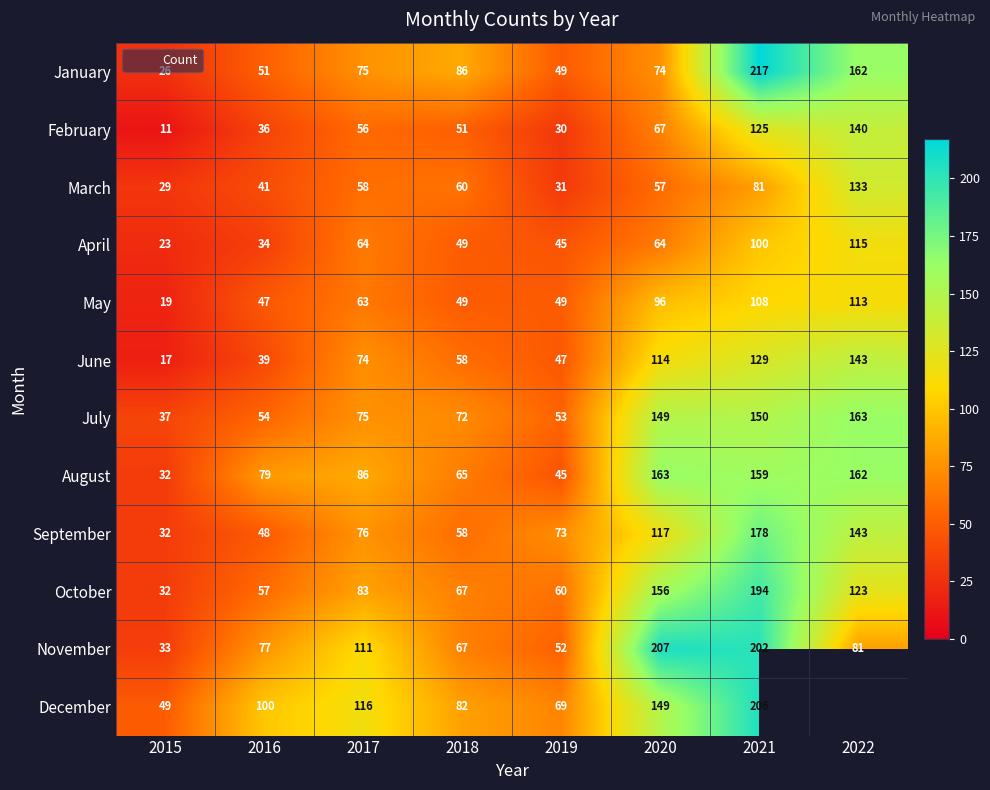

Which series has the widest spread of values?

January